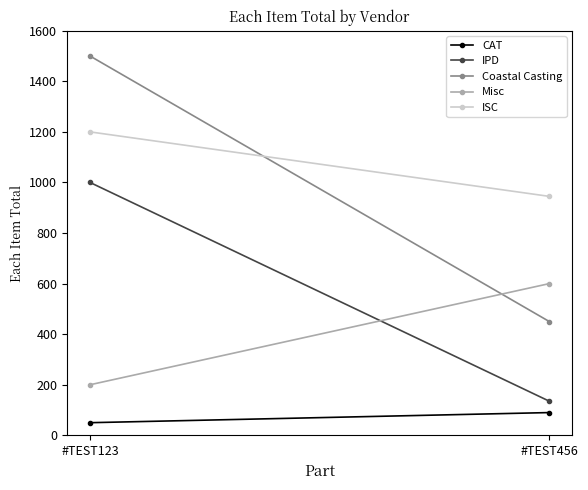

What is the total value across all series at #TEST456?

2220